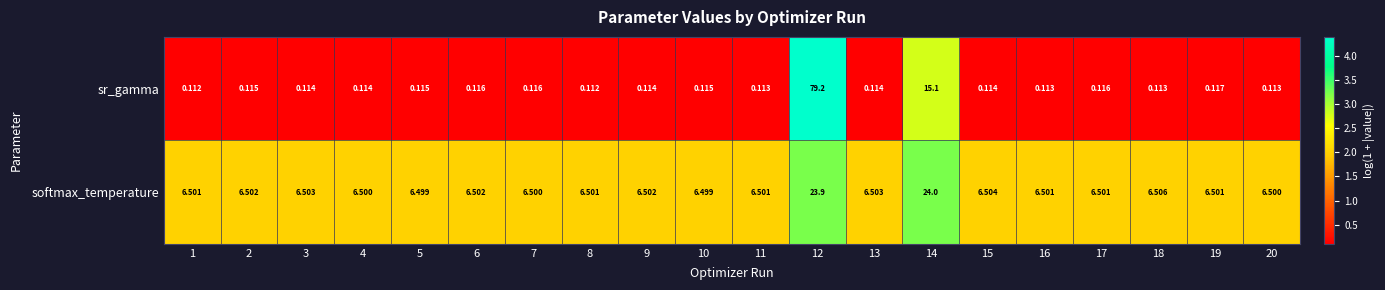

Which series has the largest total across all categories?

softmax_temperature